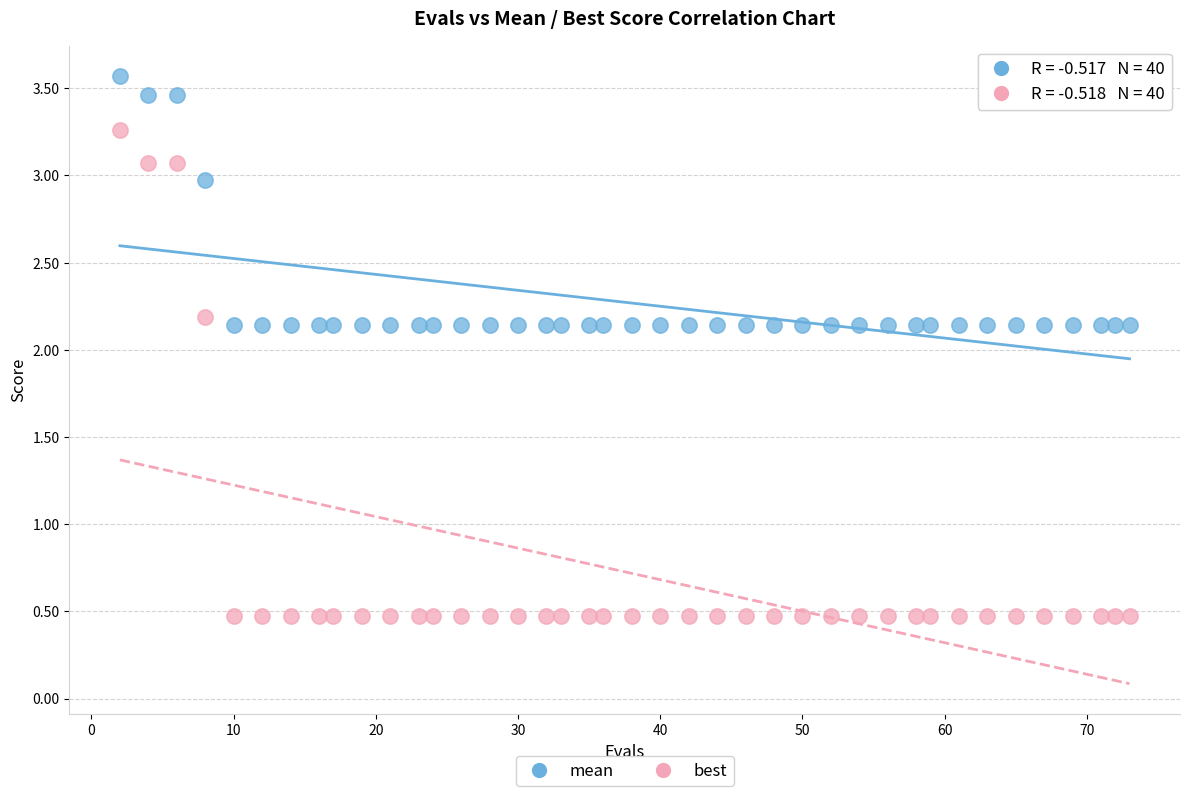

What are all the series names shown in the legend?

mean, best